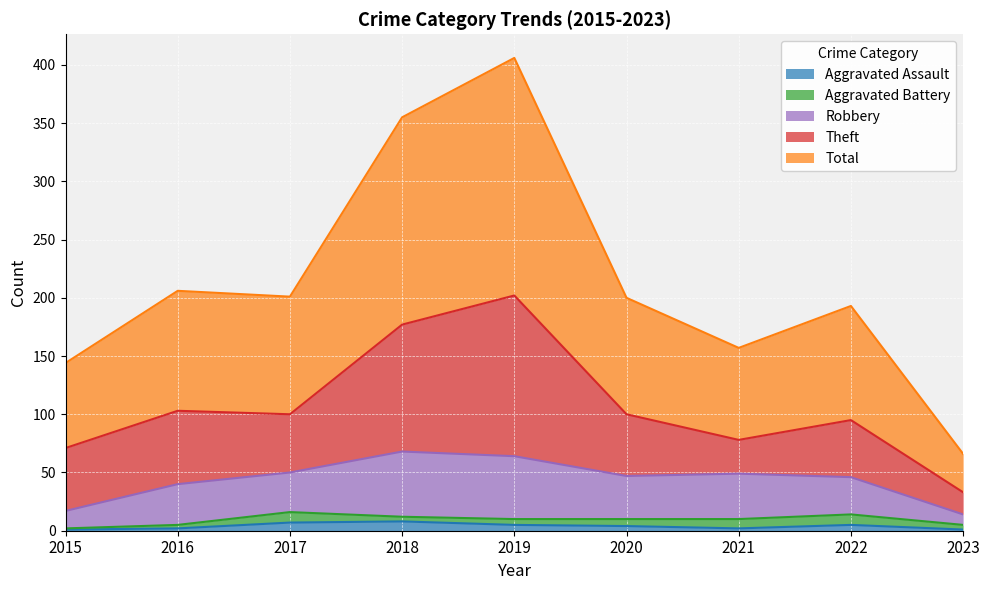

How many intersections are there between Theft and Robbery?

2